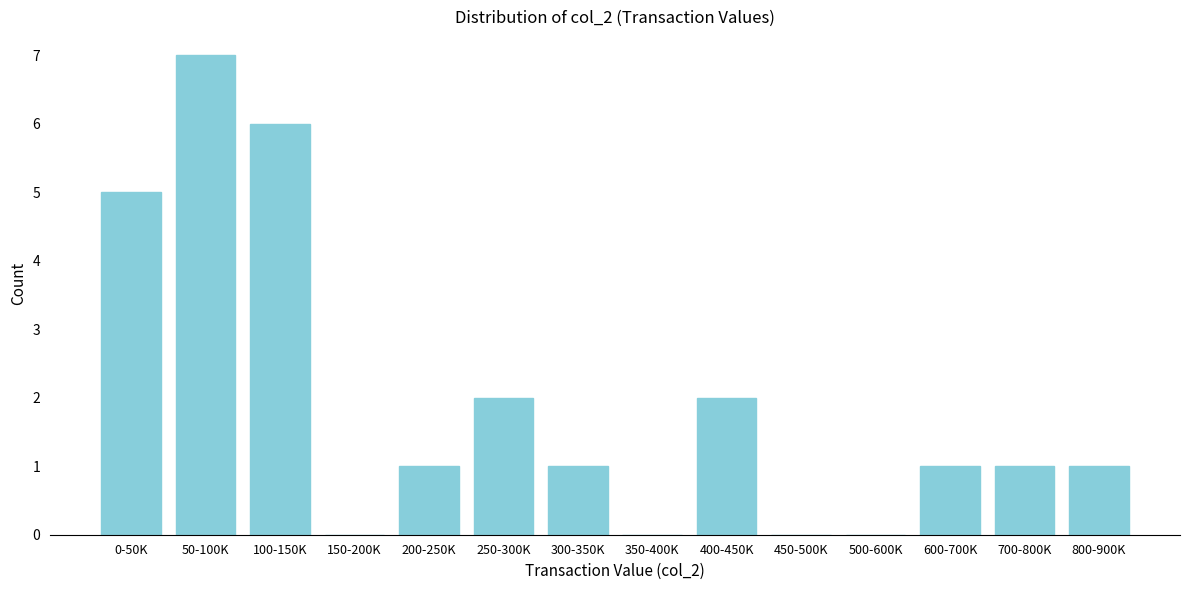

Reading left to right, transcribe all the data shown in this chart.

0-50K=5	50-100K=7	100-150K=6	150-200K=0	200-250K=1	250-300K=2	300-350K=1	350-400K=0	400-450K=2	450-500K=0	500-600K=0	600-700K=1	700-800K=1	800-900K=1